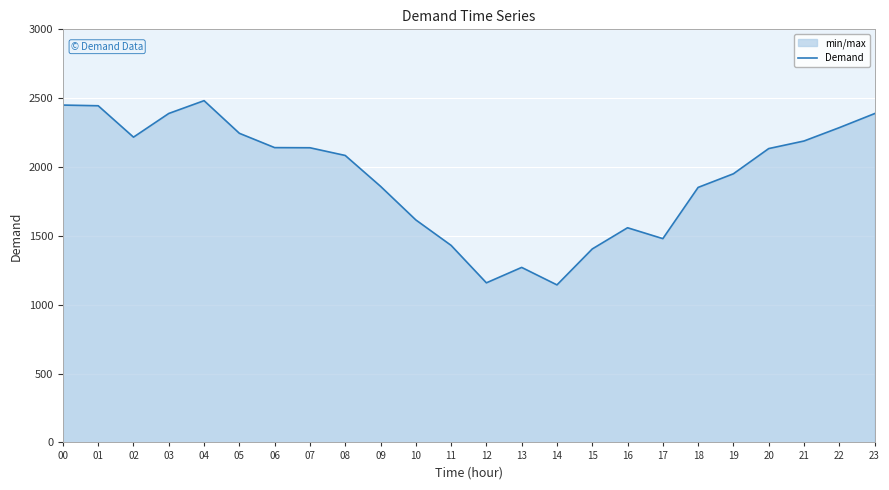

Reading left to right, transcribe all the data shown in this chart.

2450	2445	2217	2389	2482	2245	2141	2140	2084	1860	1616	1431	1159	1271	1144	1405	1559	1480	1852	1951	2134	2189	2286	2388